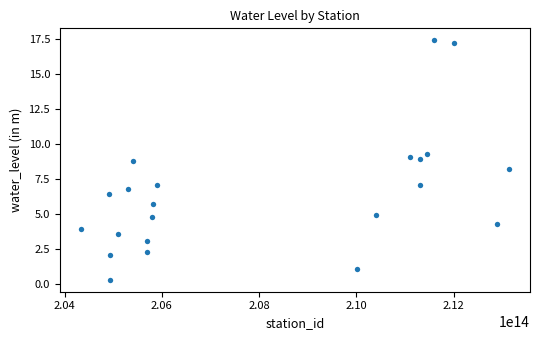

What Y value in the scatter plot is closest to 8?

8.2